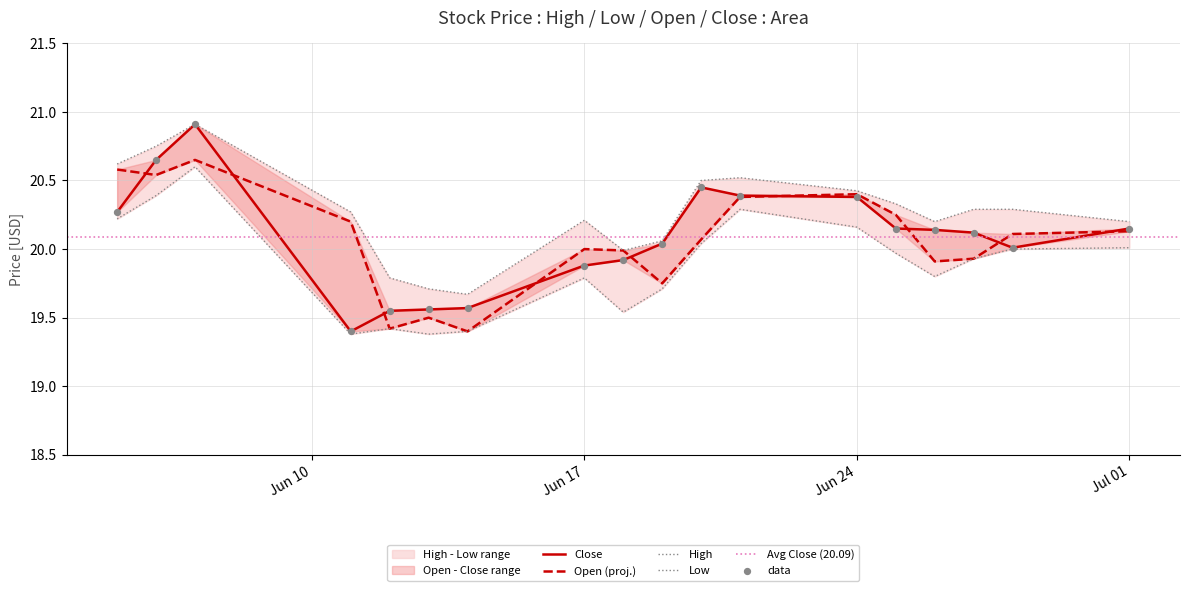

Is the value of Low at 2019-06-25 greater than the value of High at 2019-06-14?

Yes